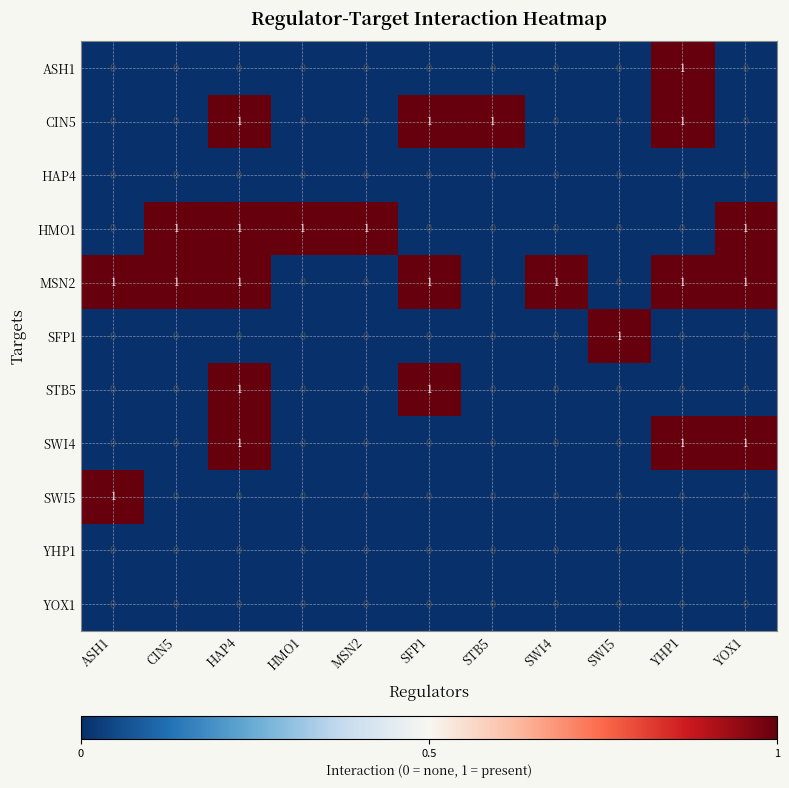

Is it true that SWI4 equals 0 at SWI4?

True